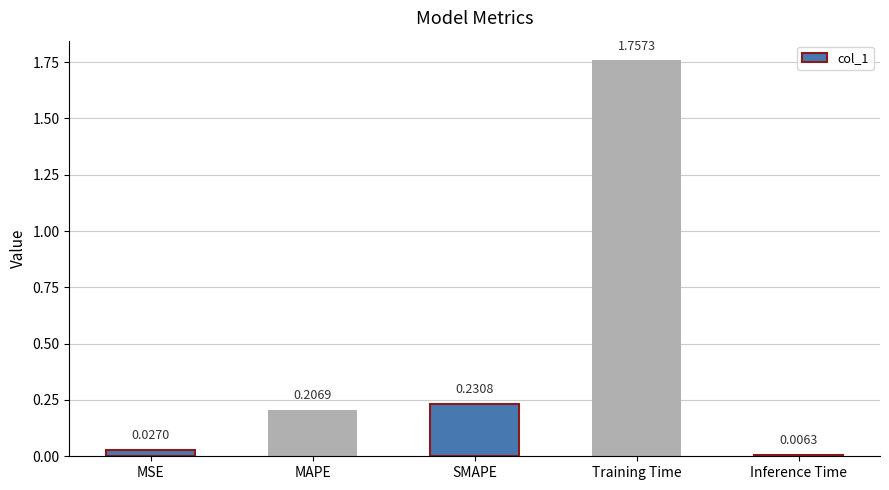

The chart shows a value of 0.3 at MAPE. True or false?

False